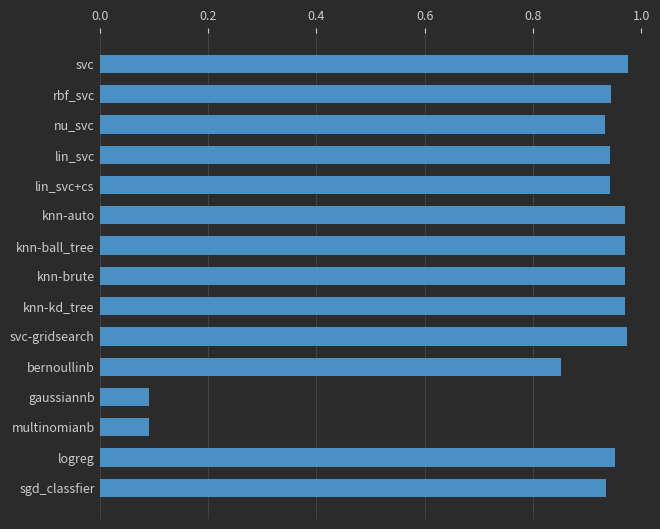

Which has a higher value, knn-auto or bernoullinb?

knn-auto